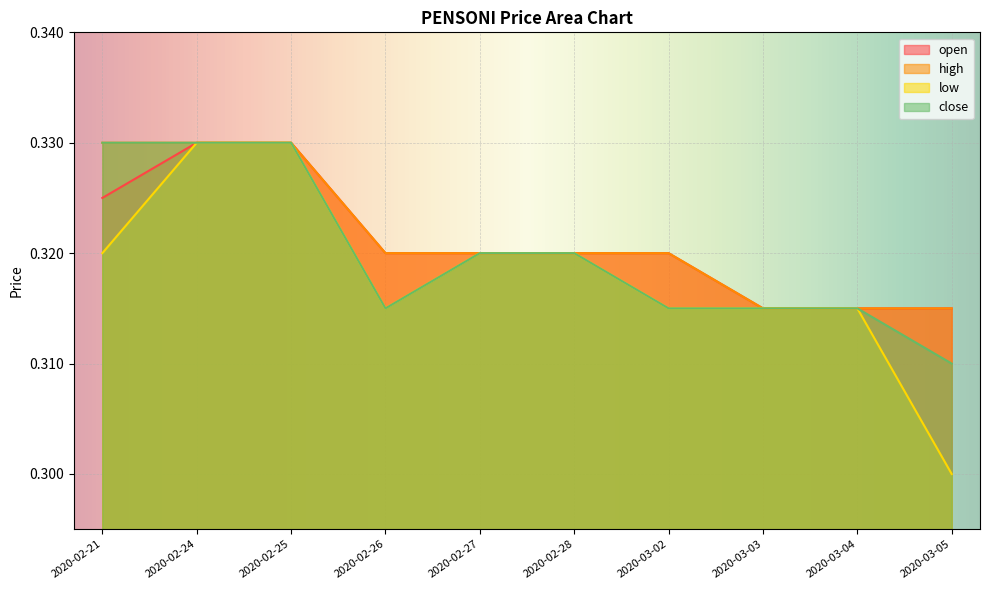

True or false: high has a value of 0.5 at 2020-02-25.

False